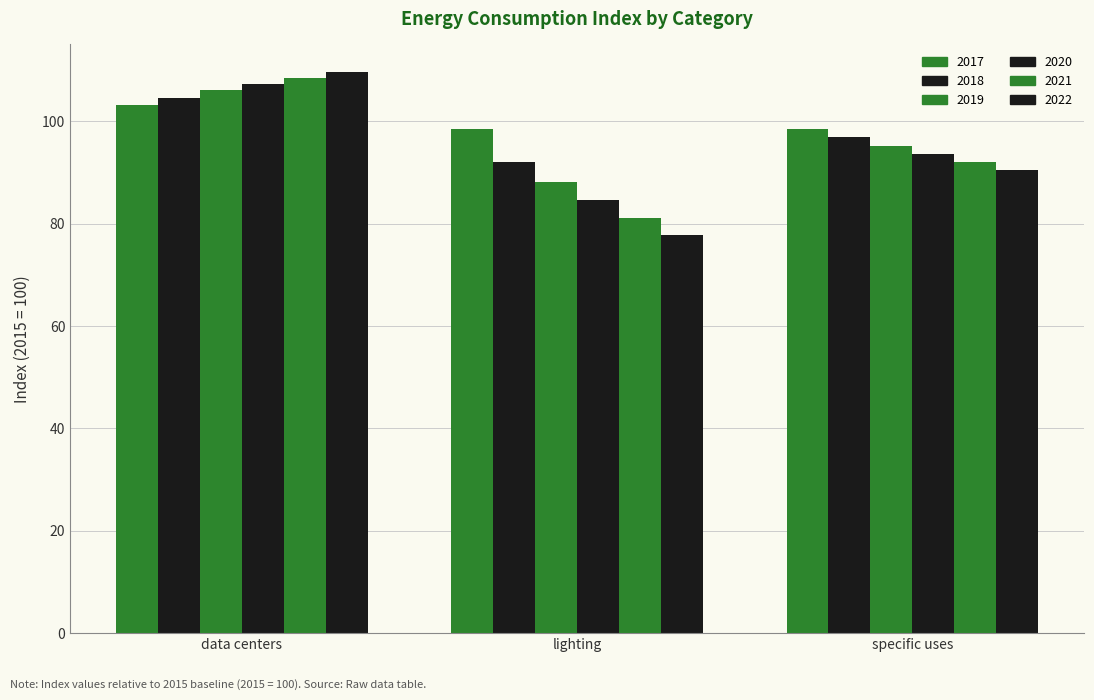

What is the spread (max minus min) of values at specific uses?

7.9